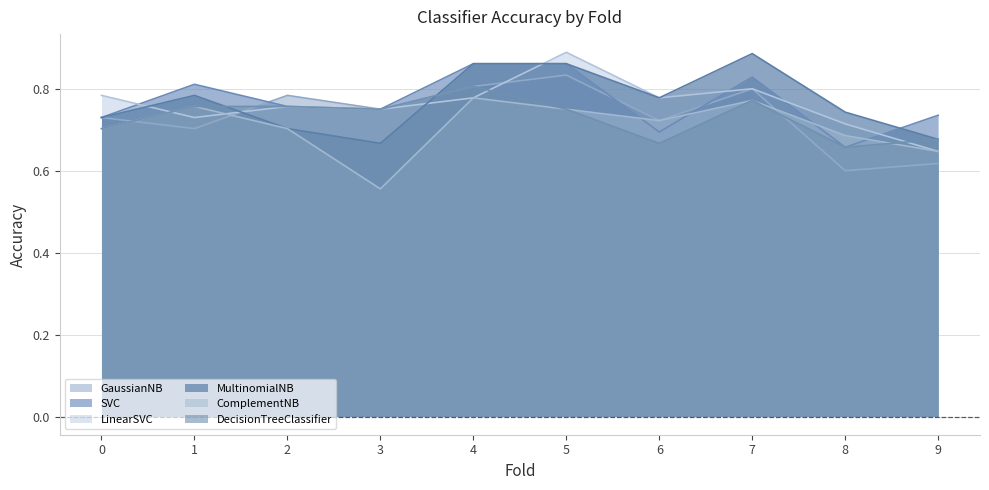

Between 9 and 6, which is larger?

6